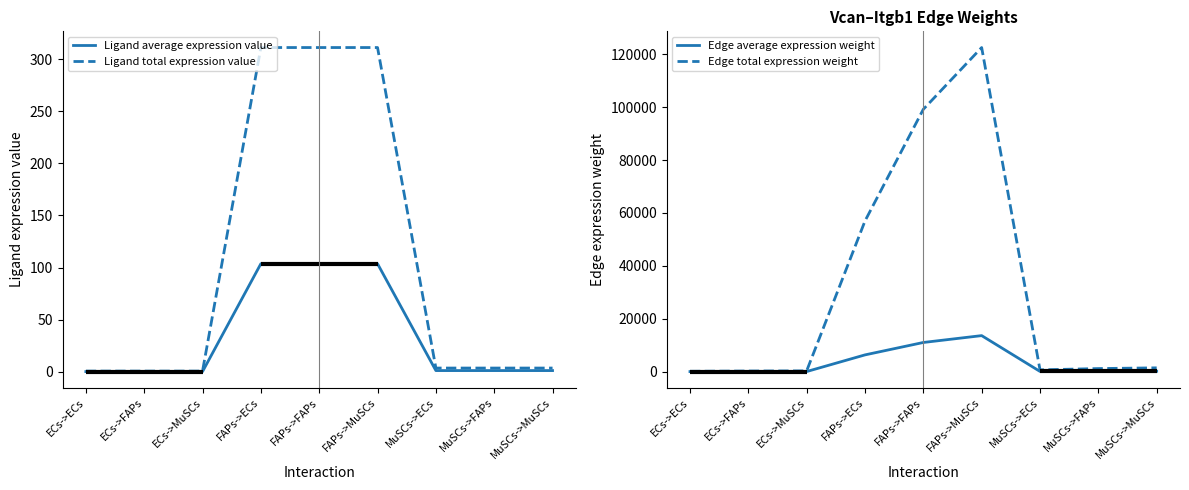

List the labels in order of Edge average expression weight value, smallest first.

ECs->ECs, ECs->FAPs, ECs->MuSCs, MuSCs->ECs, MuSCs->FAPs, MuSCs->MuSCs, FAPs->ECs, FAPs->FAPs, FAPs->MuSCs